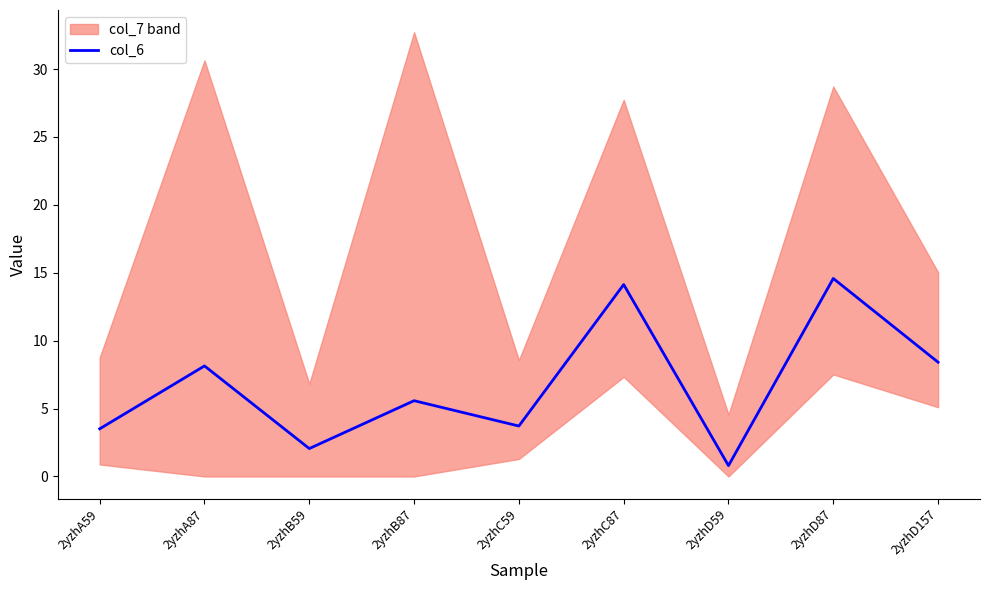

List the labels in order of value, largest first.

2yzhD87, 2yzhC87, 2yzhD157, 2yzhA87, 2yzhB87, 2yzhC59, 2yzhA59, 2yzhB59, 2yzhD59